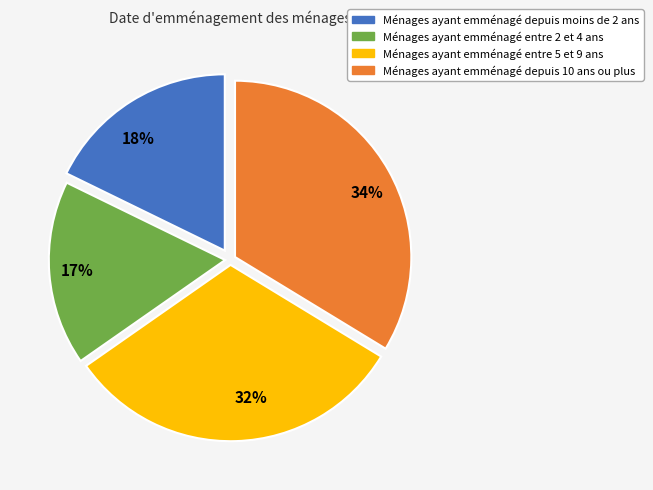

Is there a majority slice in this chart?

No